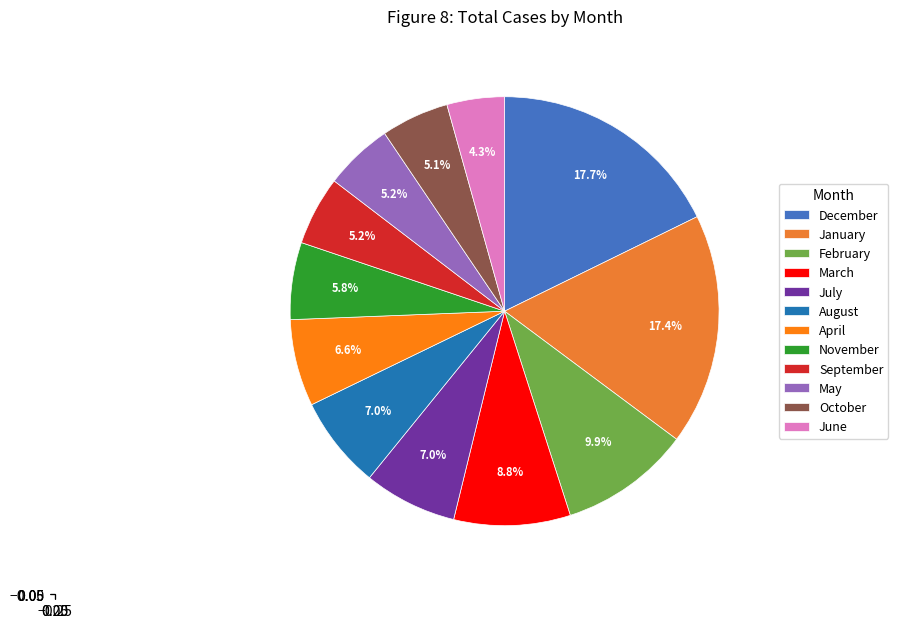

Which category has the smallest portion of the pie?

June